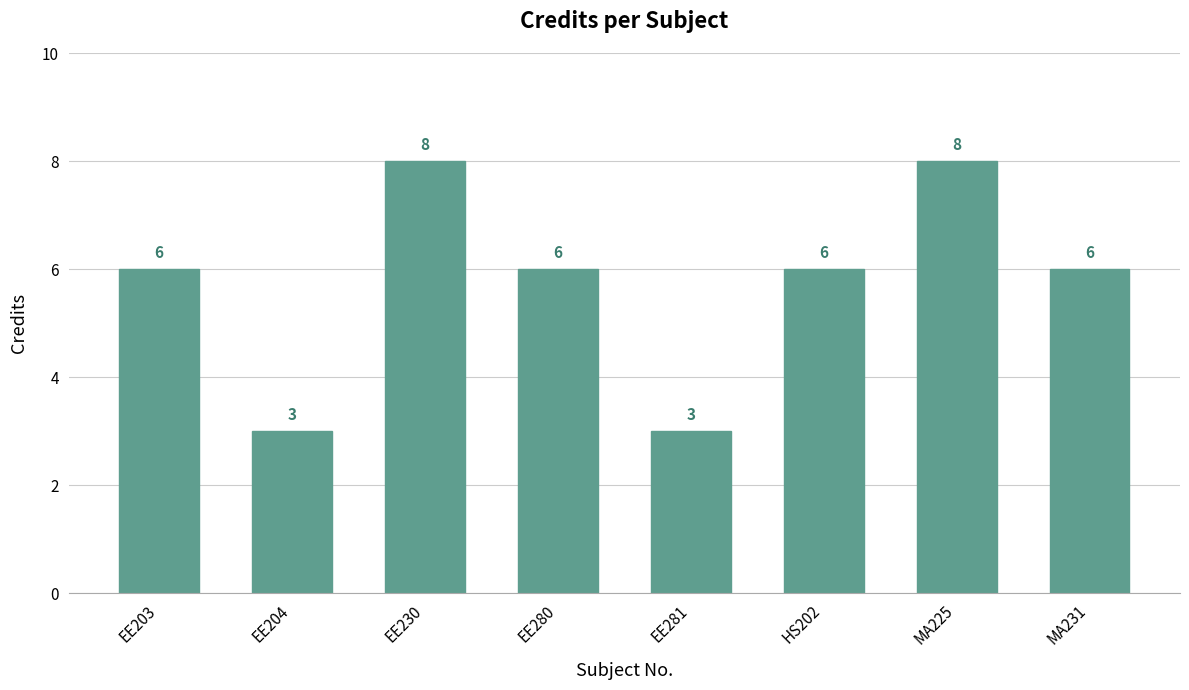

How many values are between 6 and 8?

6